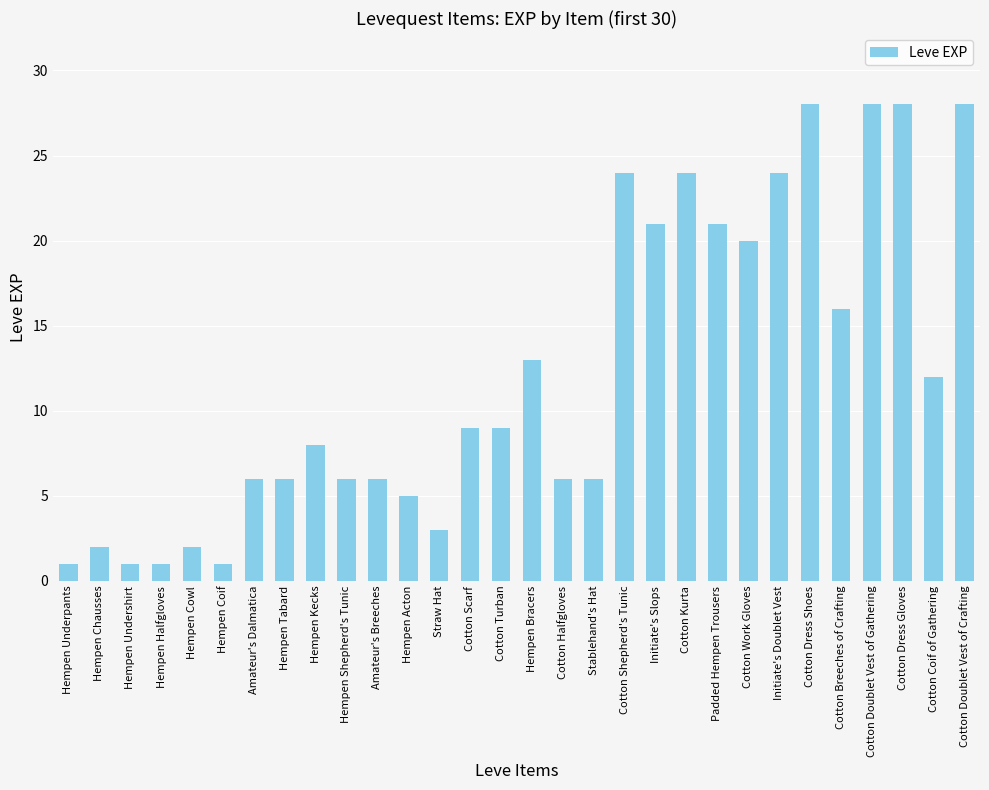

What is the ratio of the value at Cotton Kurta to the value at Cotton Coif of Gathering?

2.0